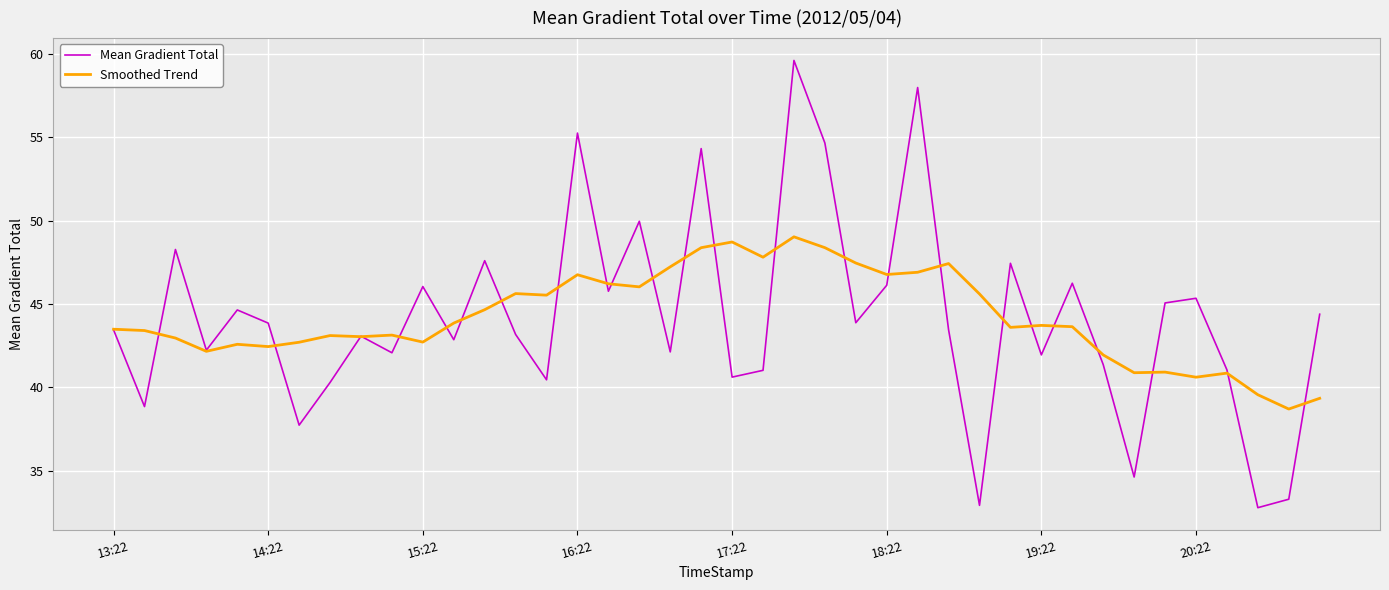

Which series has the widest spread of values?

Mean Gradient Total